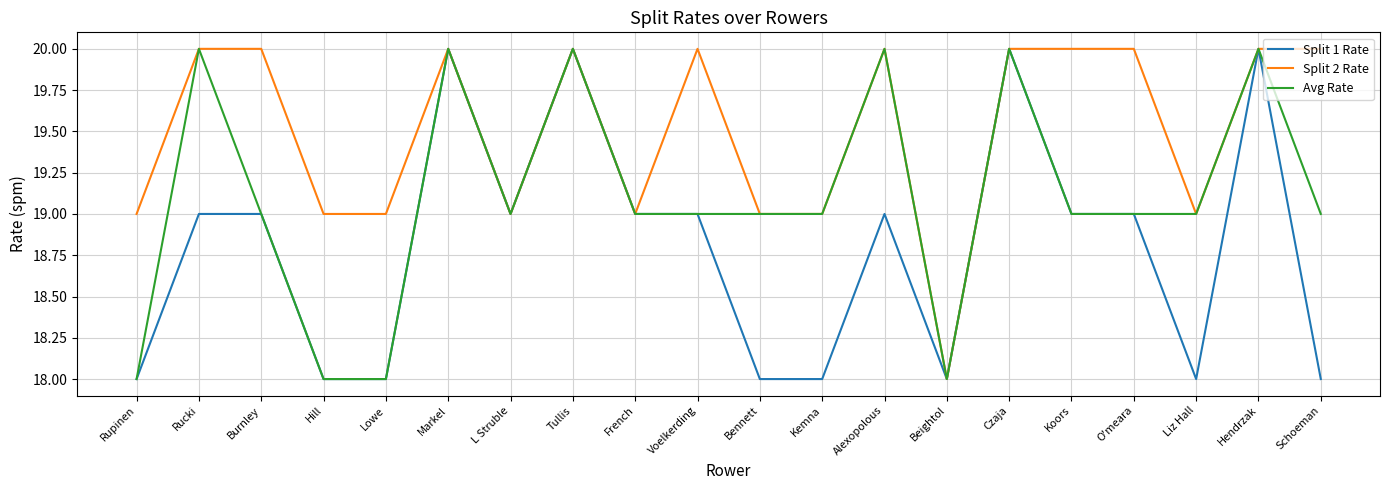

The value of Split 2 Rate at French is 11. True or false?

False